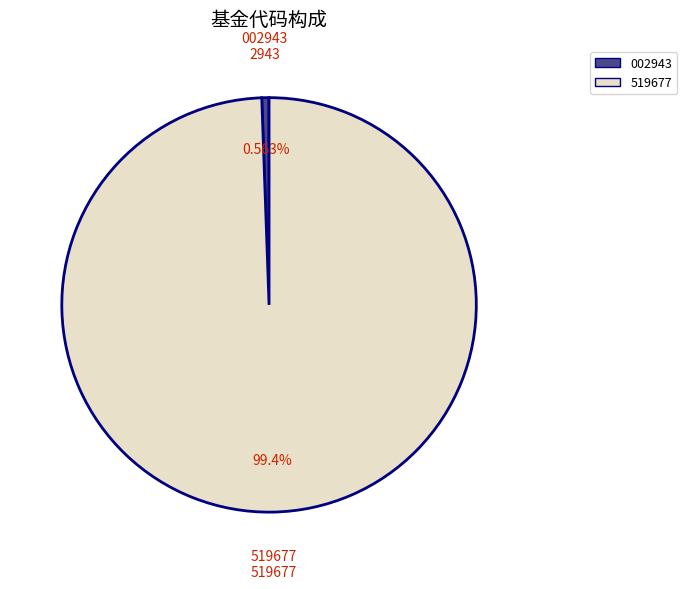

Is there a majority slice in this chart?

Yes